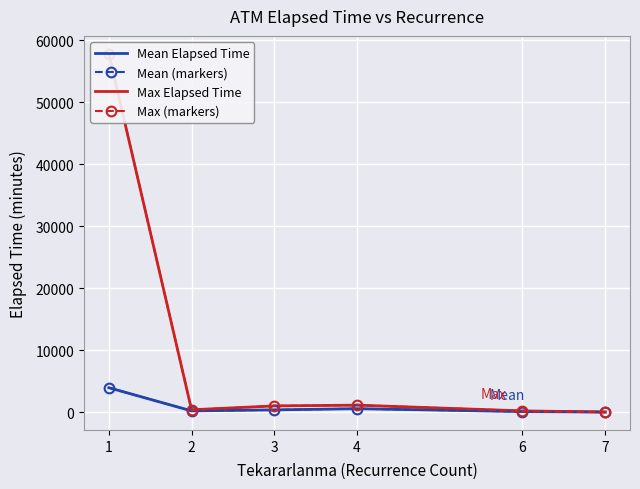

In Max Elapsed Time, how many points are lower than both neighbors (excluding endpoints)?

1